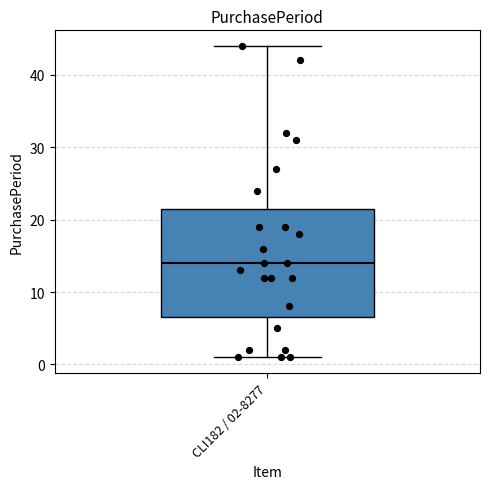

Read this box plot against the y-axis: the position of the median line, the range covered by the box, and the ends of both whiskers. The values are not printed on the chart, so give them approximately, as read against the axis.

median 14, box 7 to 22, whiskers 1 to 44